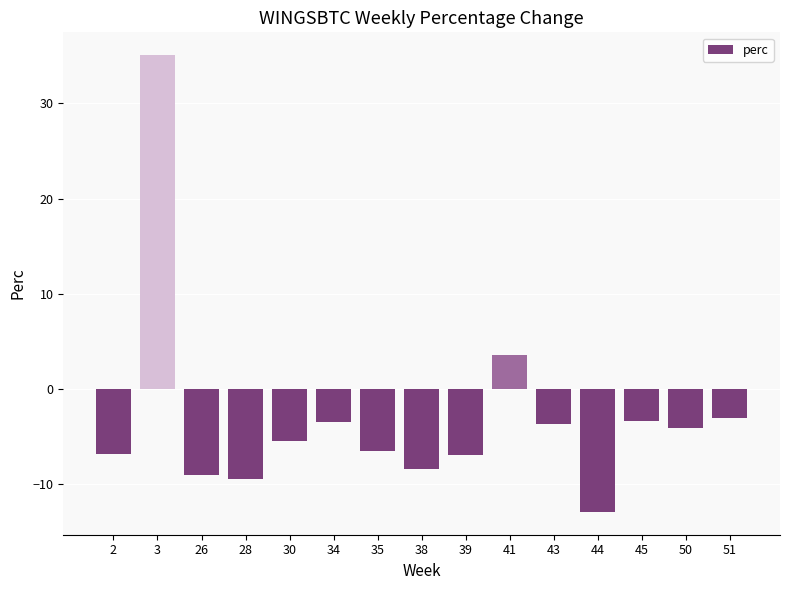

Are the bars grouped side by side (vs. stacked)?

No